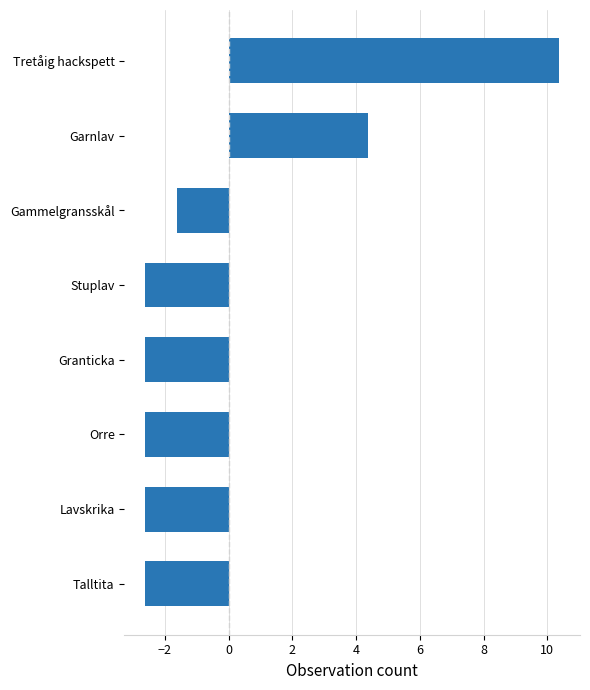

Which label corresponds to the largest value in the chart?

Tretåig hackspett